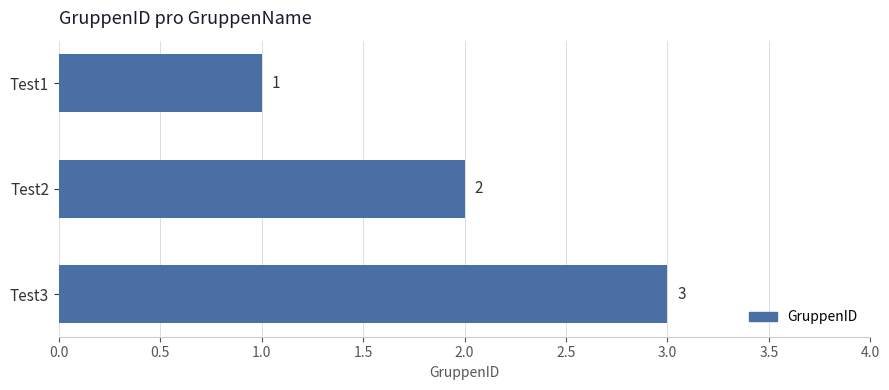

How many data points are less than 2?

1